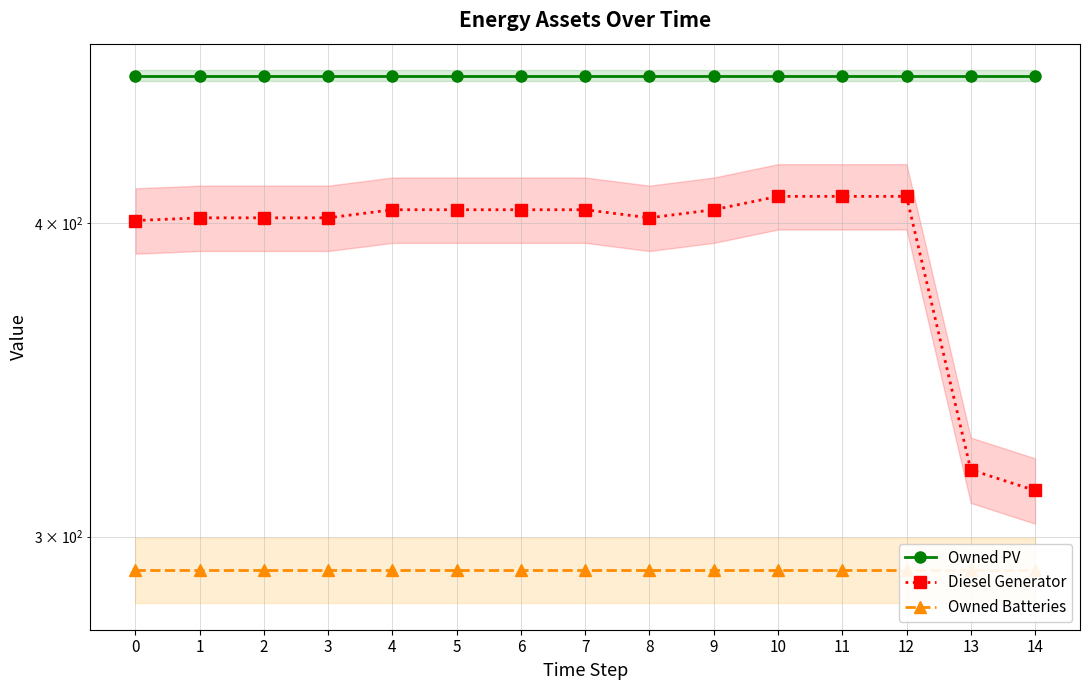

What are all the series names shown in the legend?

Owned PV, Diesel Generator, Owned Batteries